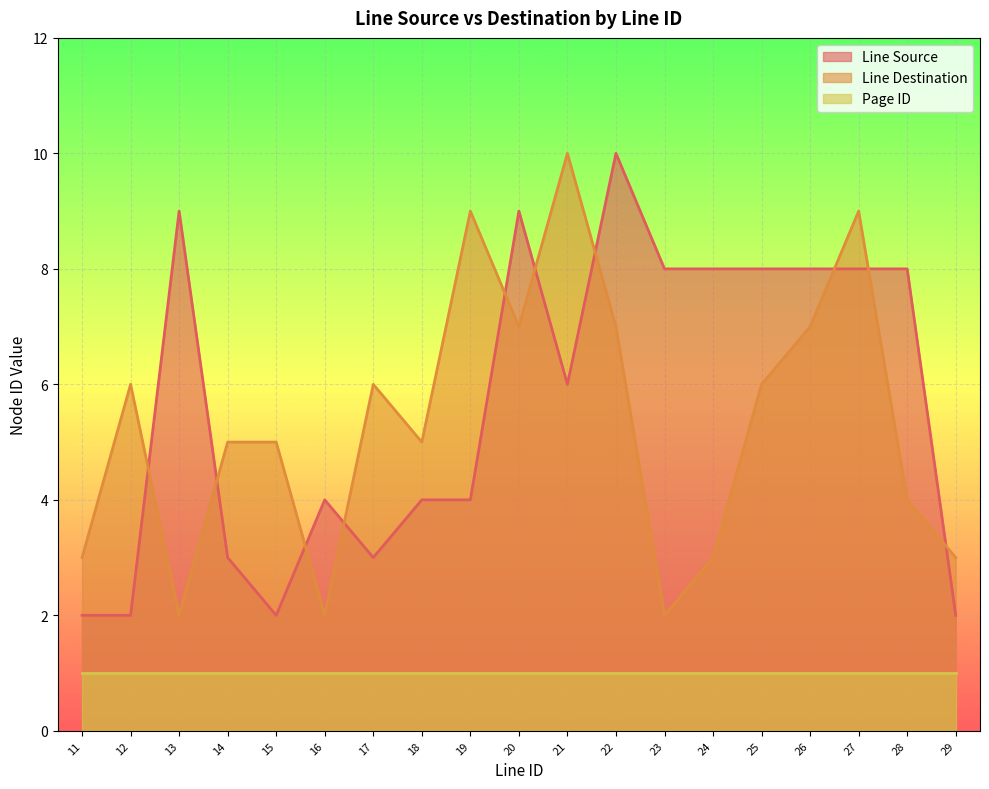

What is the approximate value of Line Destination at 29?

3